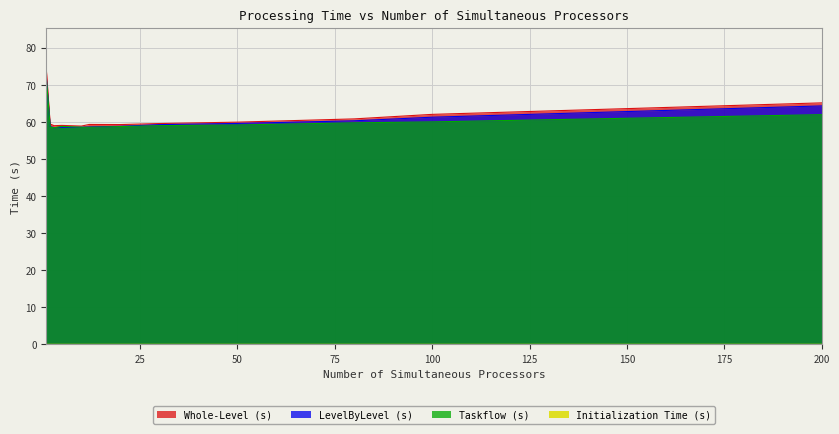

Count the number of categories in the chart.

12